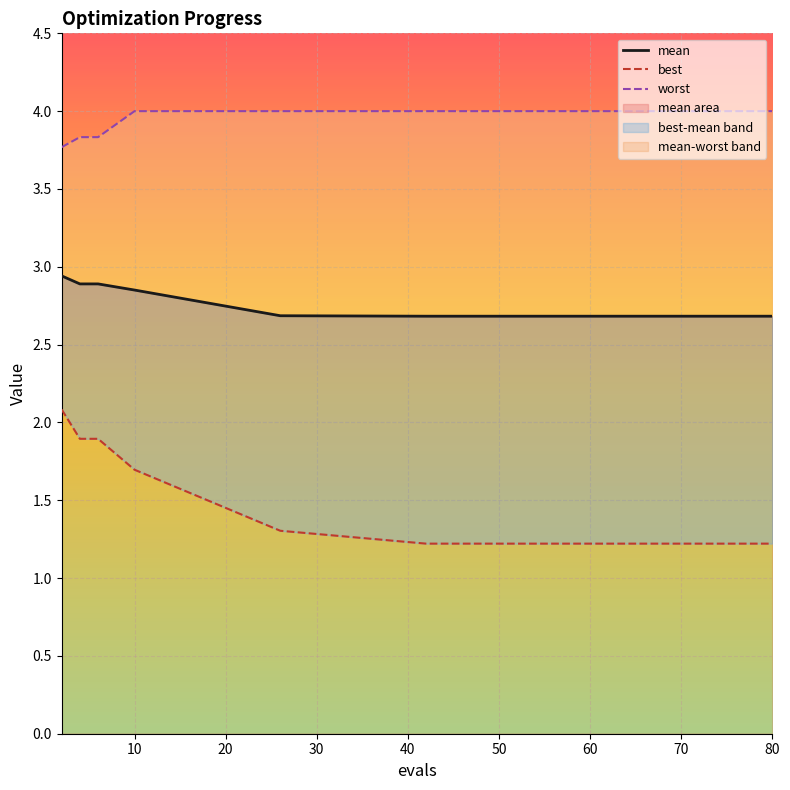

True or false: mean and worst intersect in this chart.

False